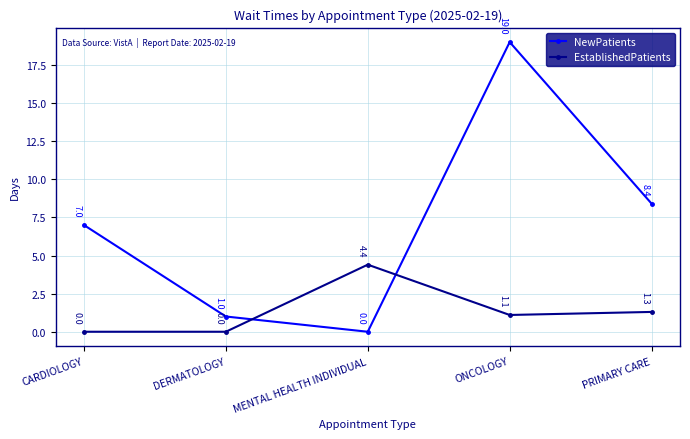

How many intersections are there between EstablishedPatients and NewPatients?

2